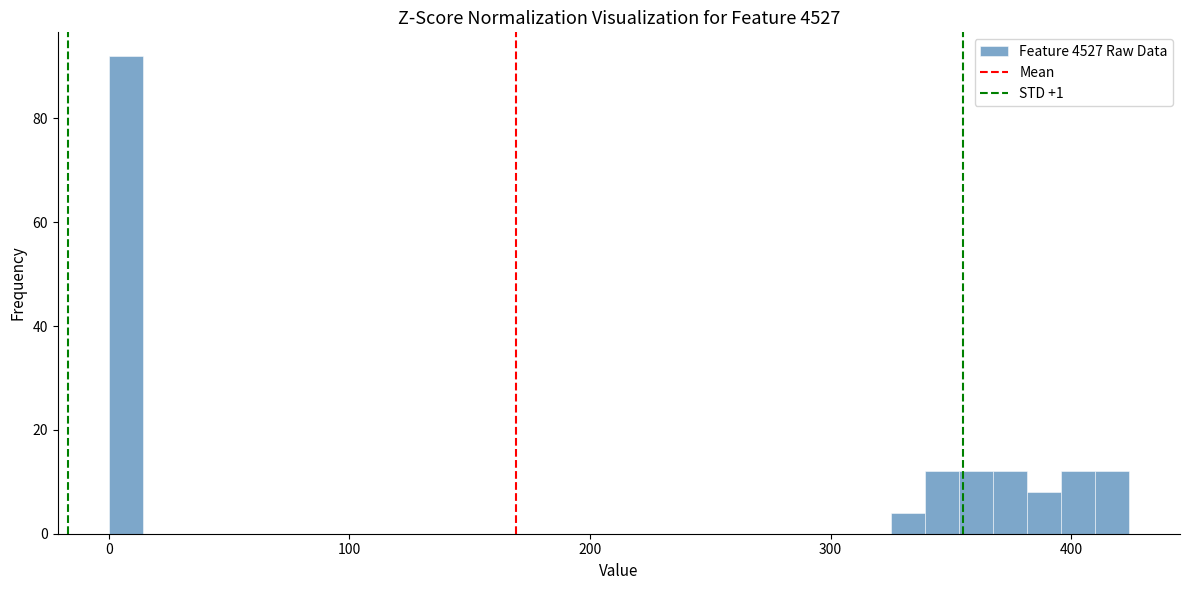

Read against the x-axis, roughly where is the centre of the tallest bar?

10